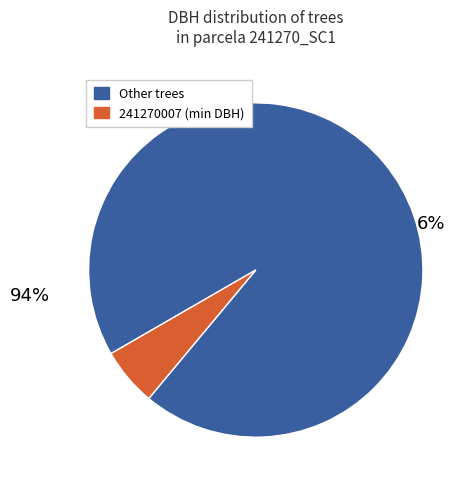

Does 241270009 account for over 50% of the chart?

No